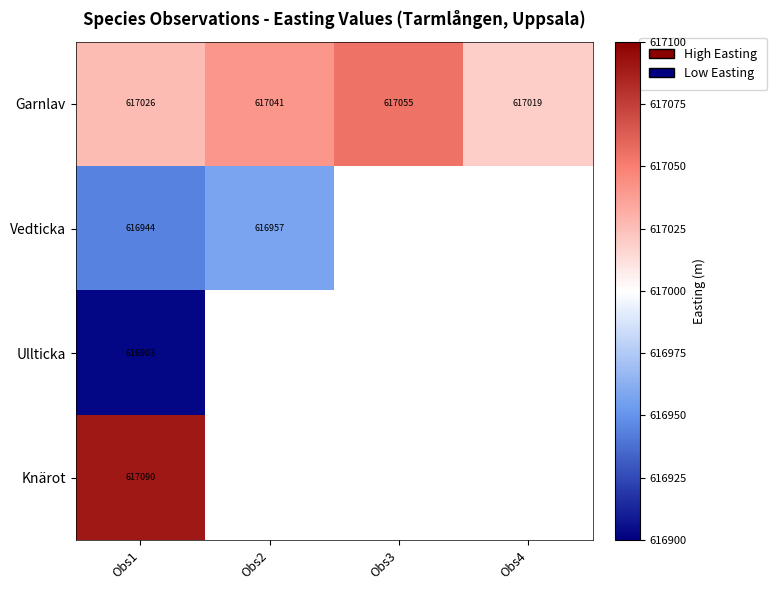

How many categories are shown in the chart?

4